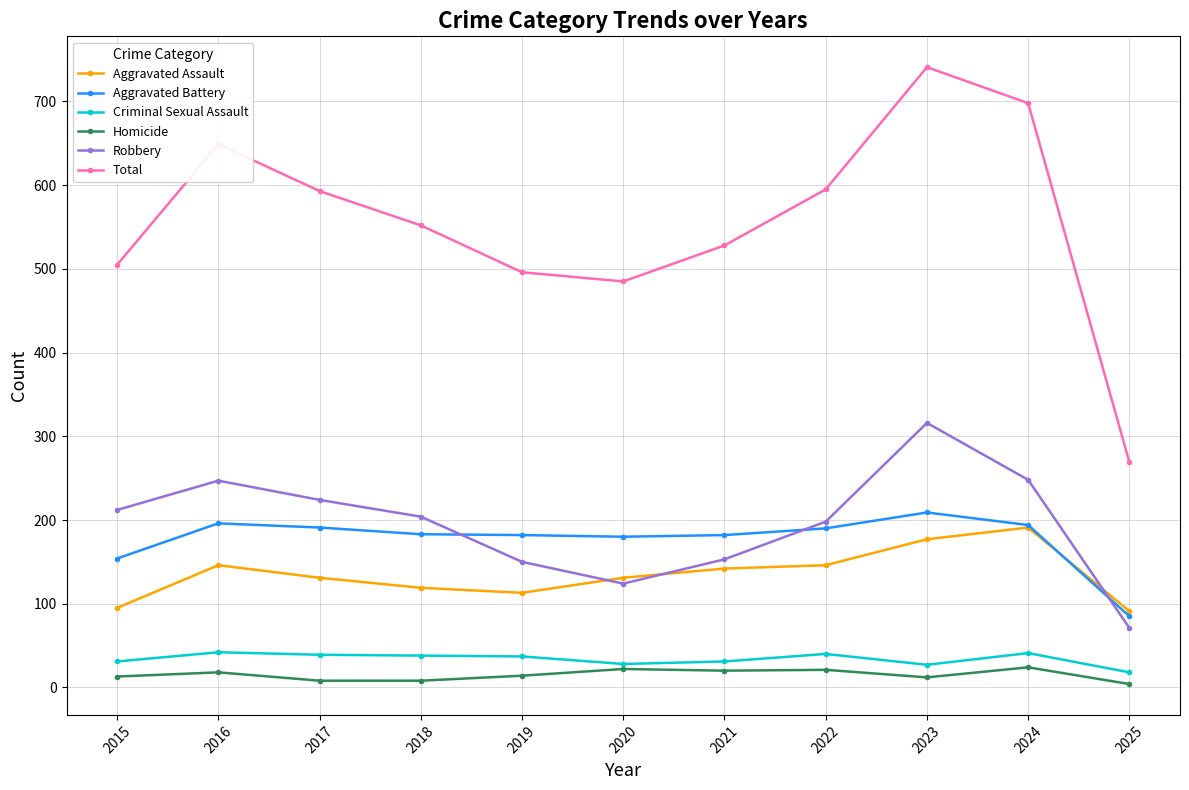

The Criminal Sexual Assault series shows 38 at 2018. True or false?

True